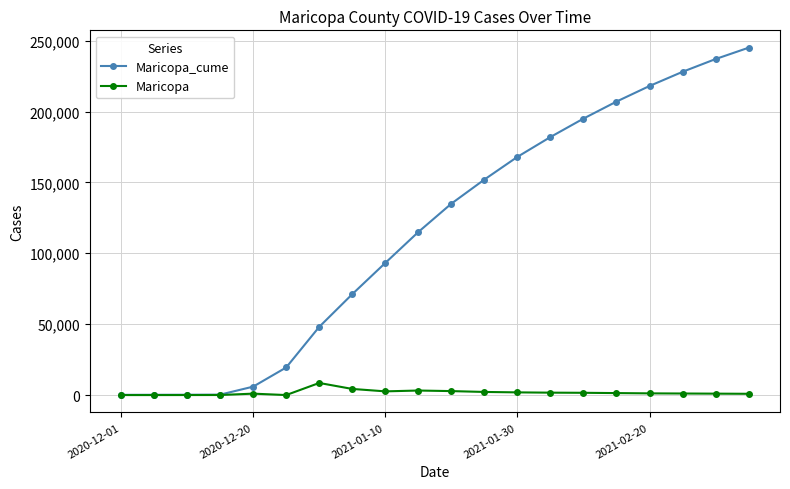

True or false: Maricopa_cume has more than 1 interior local peaks.

False